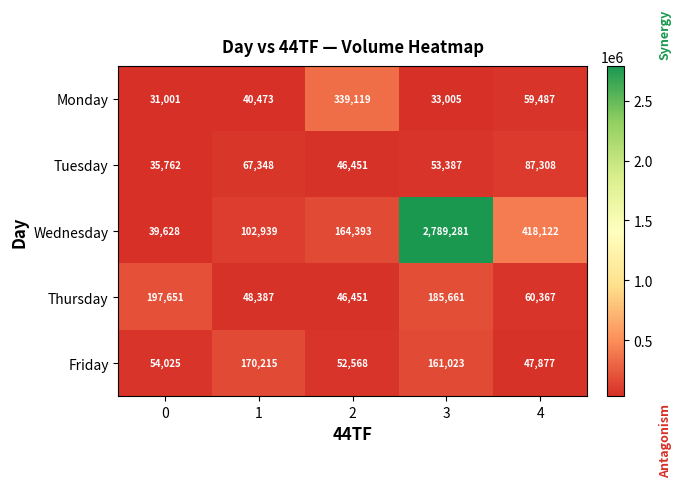

At which category is the sum across all series the highest?

3